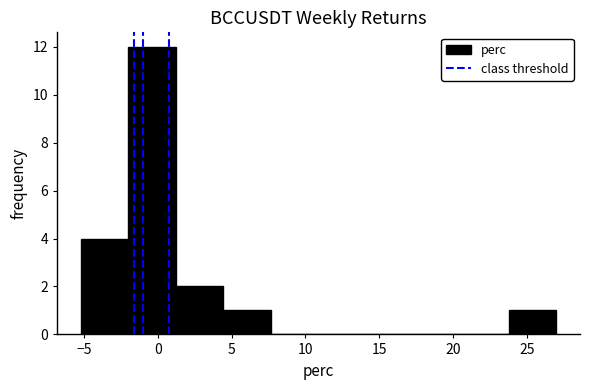

Which range on the x-axis has the tallest bar?

-2.0 to 1.0